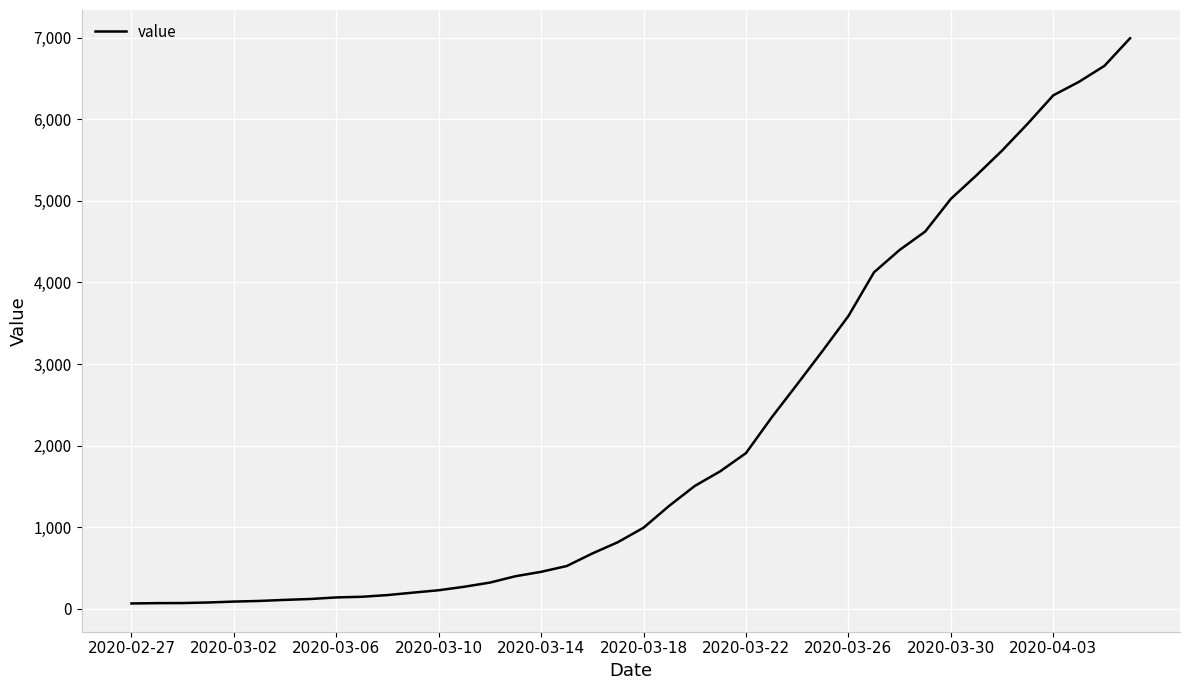

What is the difference between the maximum and minimum values?

6931